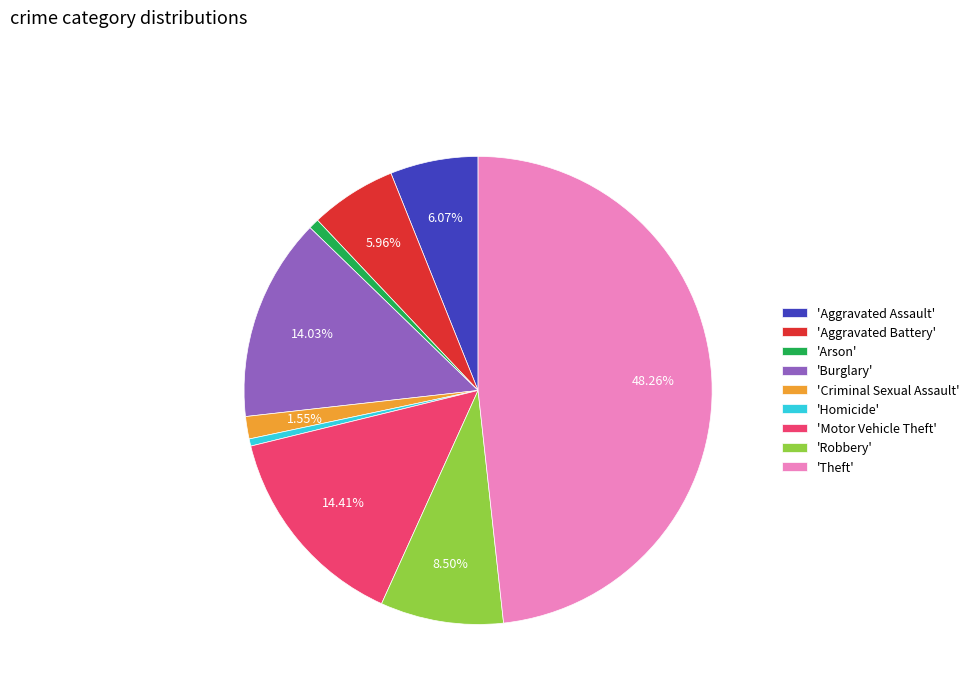

Do 'Criminal Sexual Assault' and 'Homicide' together represent more than half of the pie?

No